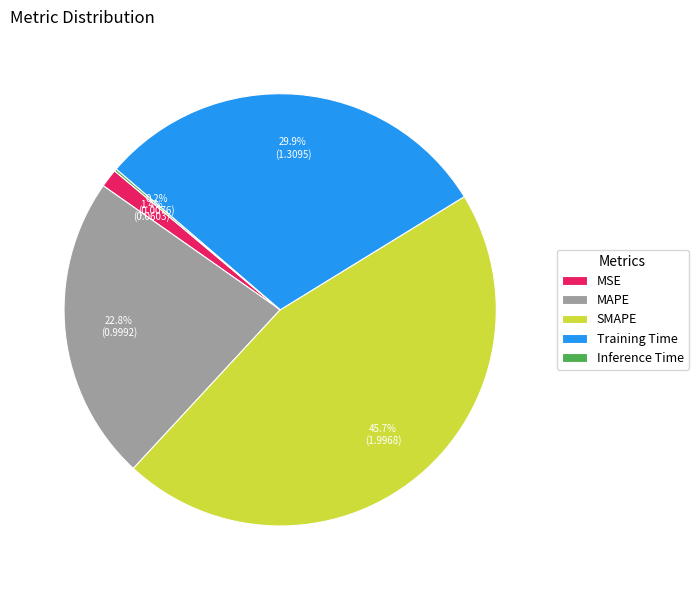

What is the largest slice in the pie chart?

SMAPE